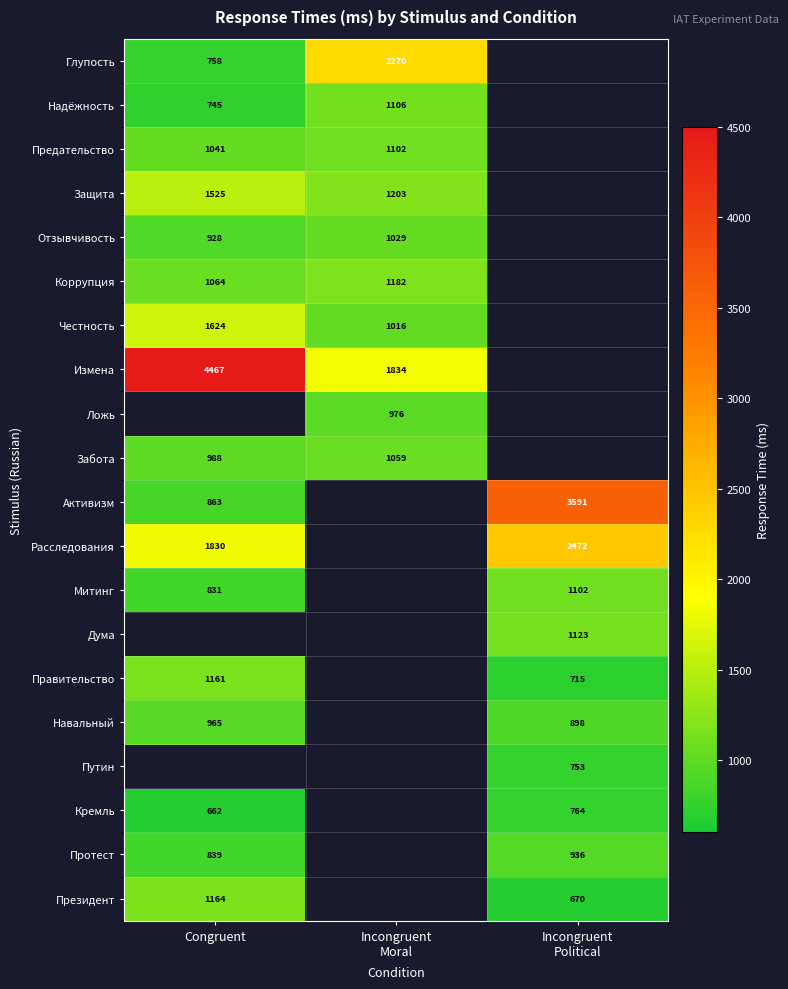

Is it true that Предательство equals 374 at Congruent?

False